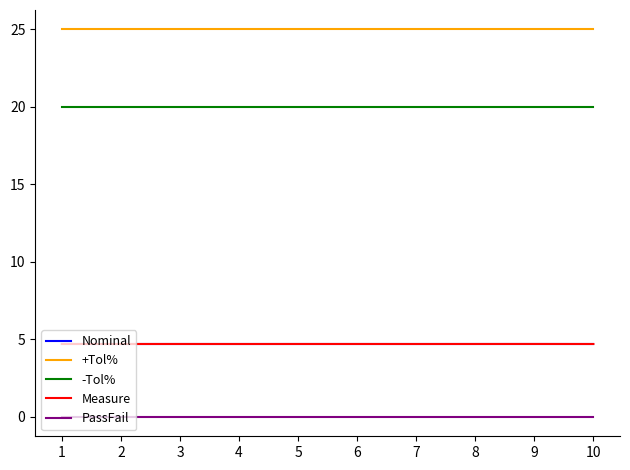

Is the value of Measure at 10 greater than the value of -Tol% at 6?

No